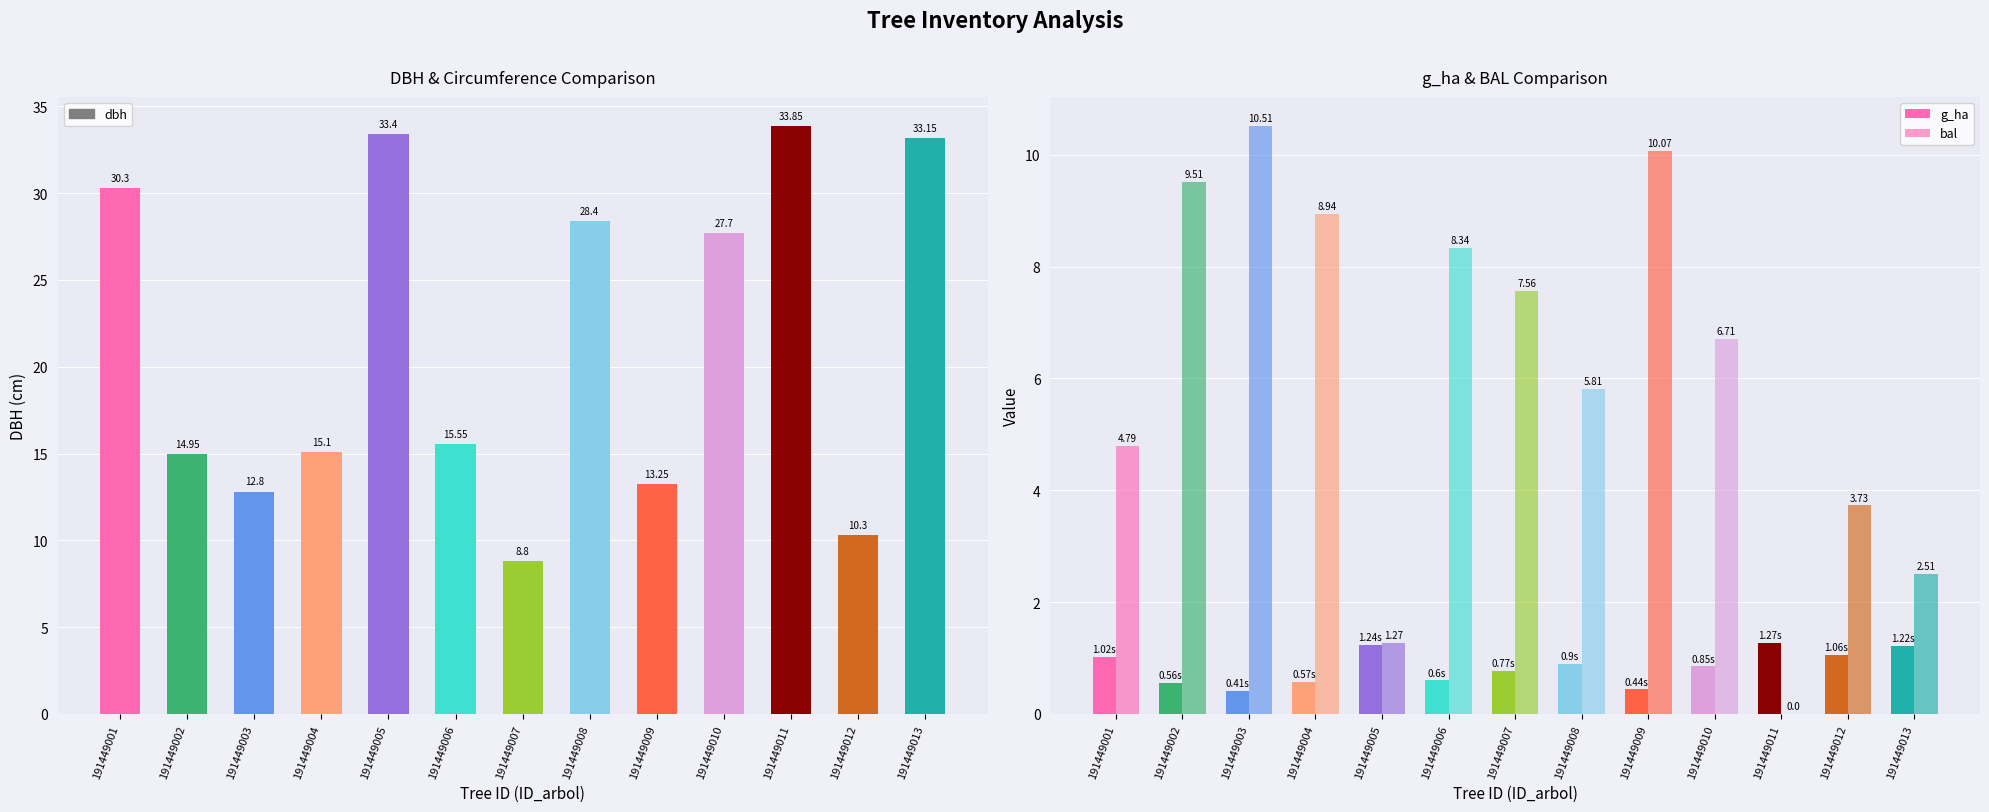

What is the difference between the dbh values at 191449010 and 191449003?

14.9